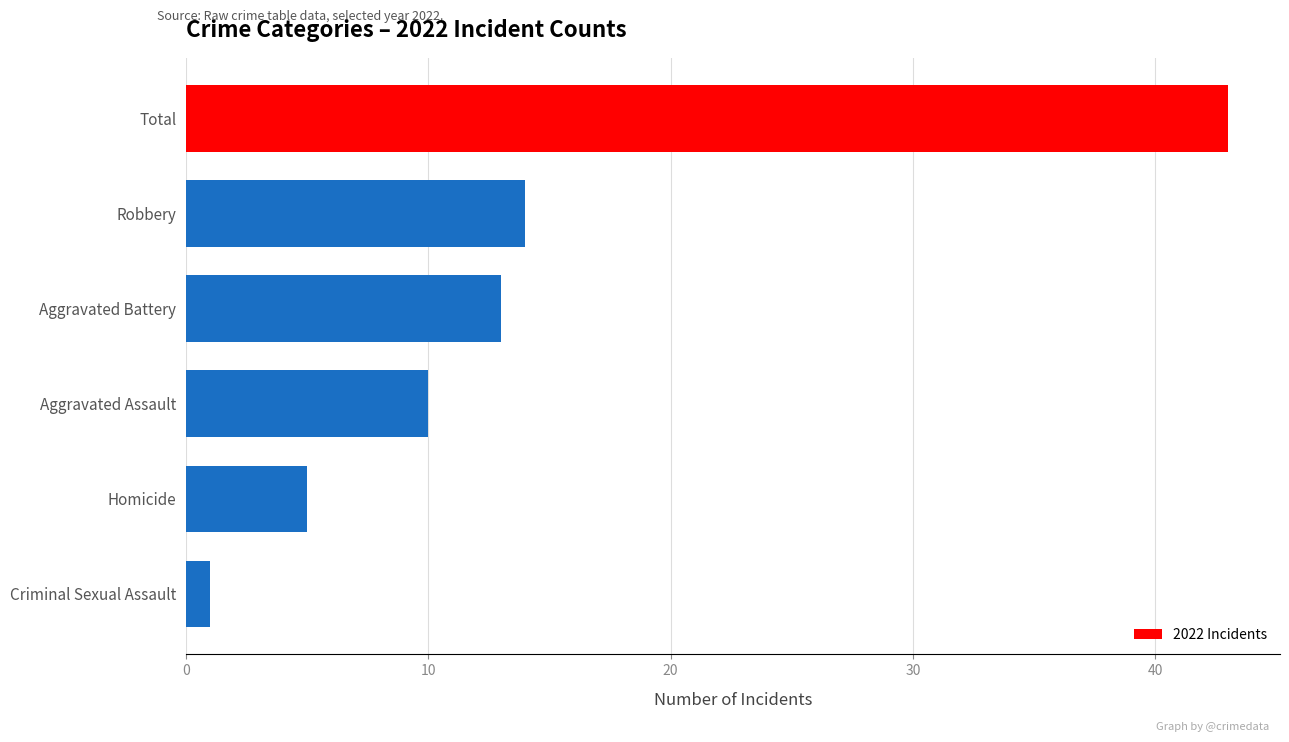

How many bars are there in total?

6